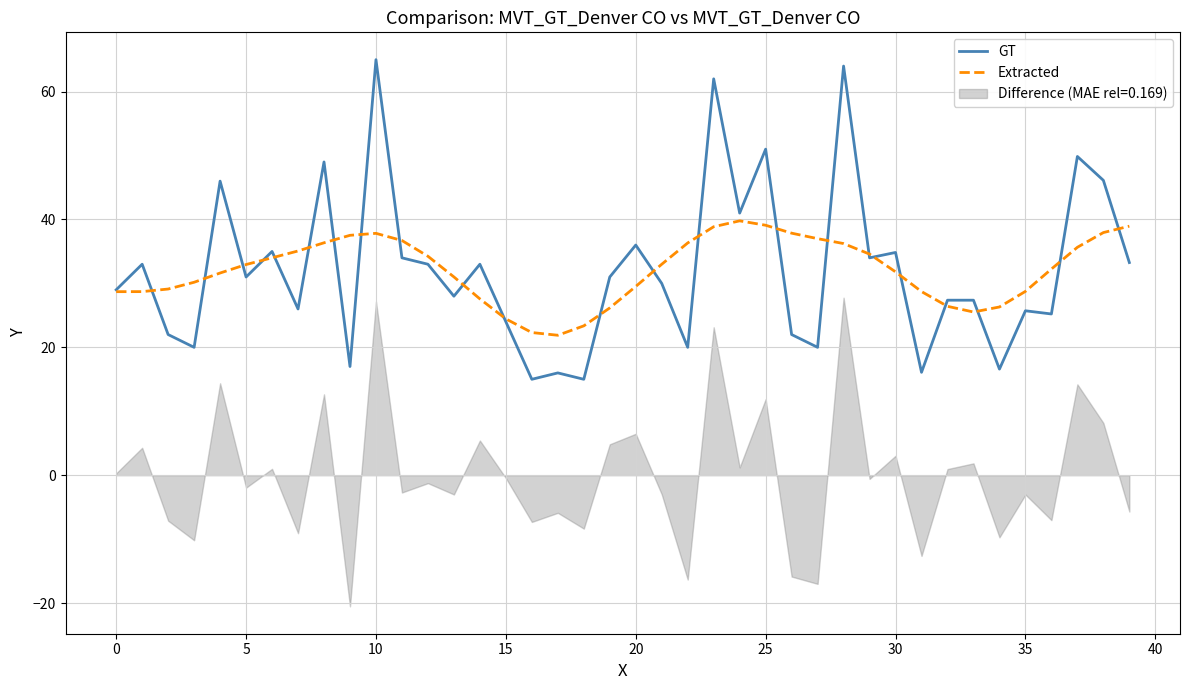

What is the difference between the second highest and minimum values in the GT series?

49.0